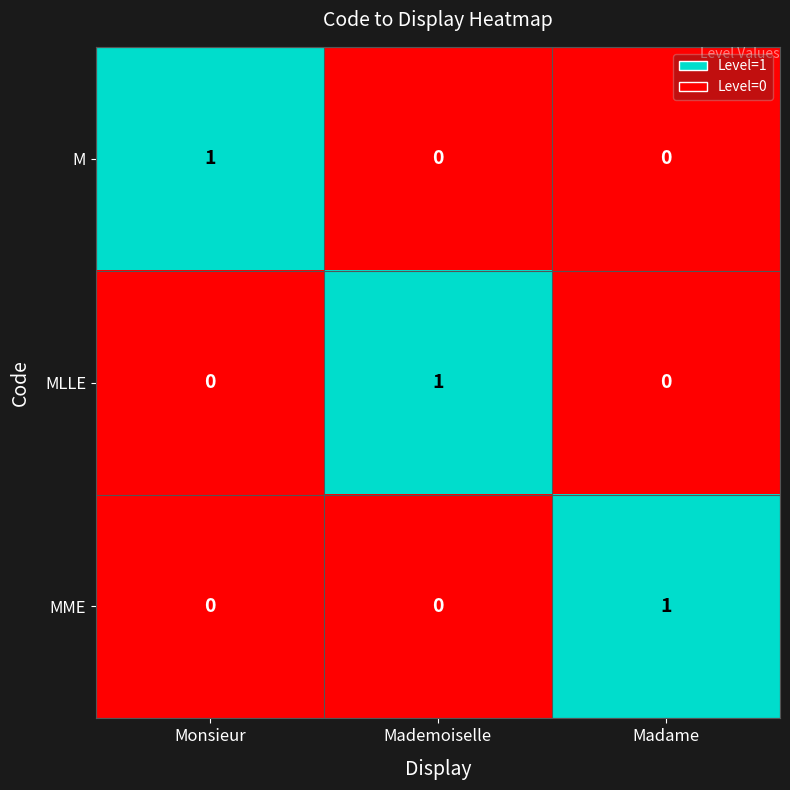

Reading left to right, transcribe all the data shown in this chart.

M: 1	0	0
MLLE: 0	1	0
MME: 0	0	1